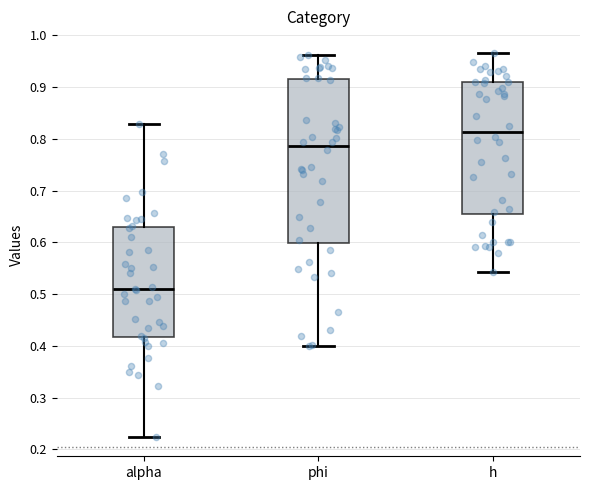

Reading left to right, transcribe this box plot: for each box, give where its median line is, the range the box spans, and where its two whiskers end, as read against the y-axis. The values are not printed on the chart, so give them approximately, as read against the axis.

alpha: median 0.51, box 0.42 to 0.63, whiskers 0.22 to 0.83
phi: median 0.79, box 0.60 to 0.91, whiskers 0.40 to 0.96
h: median 0.81, box 0.65 to 0.91, whiskers 0.54 to 0.97